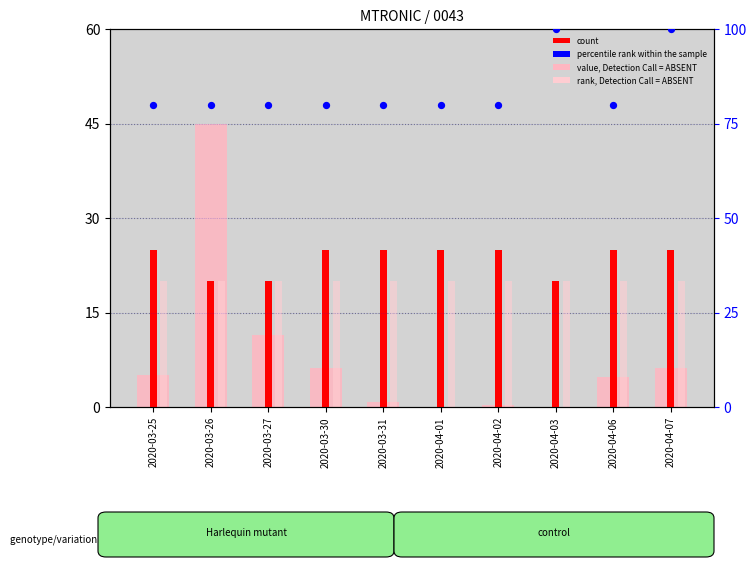

At how many categories does at least one series exceed 73?

10